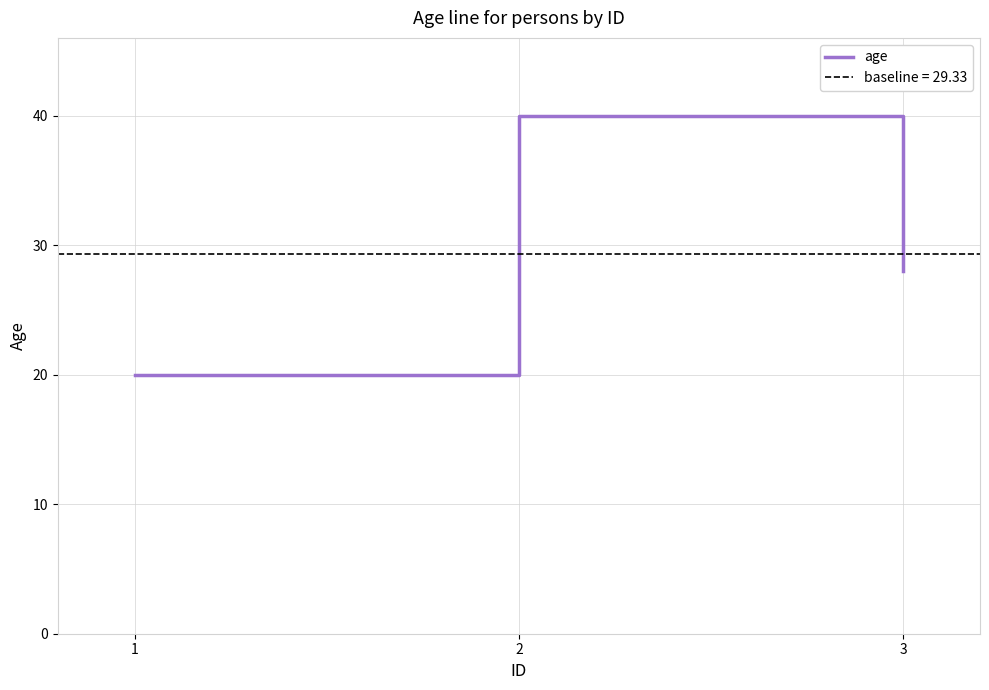

Between 1 and 2, which is larger?

2